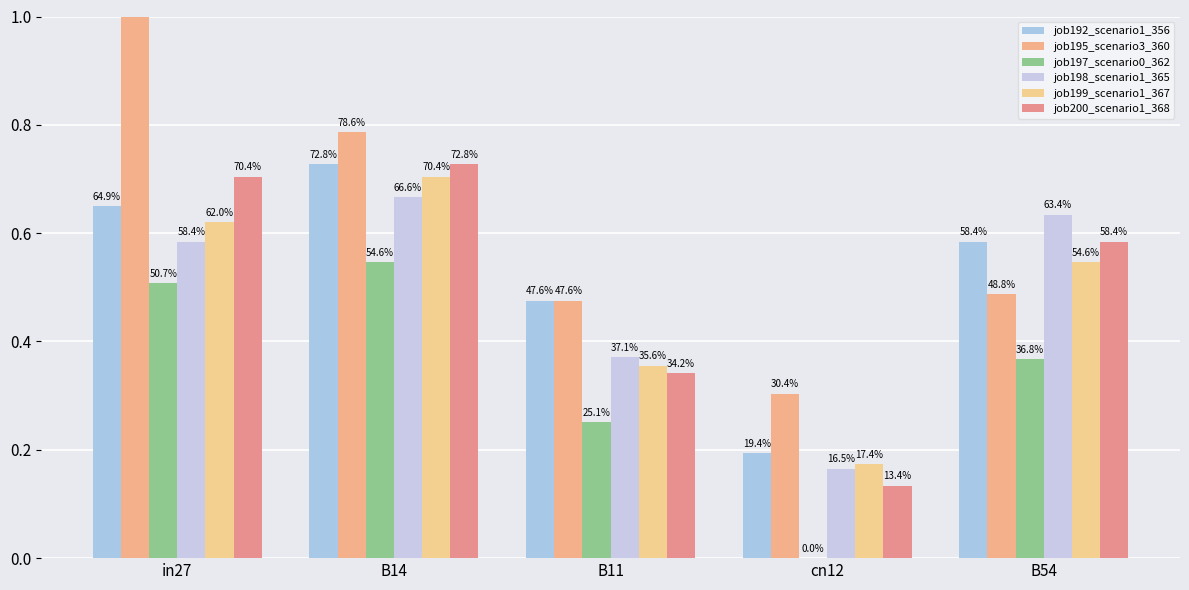

How many bars are there in total?

30